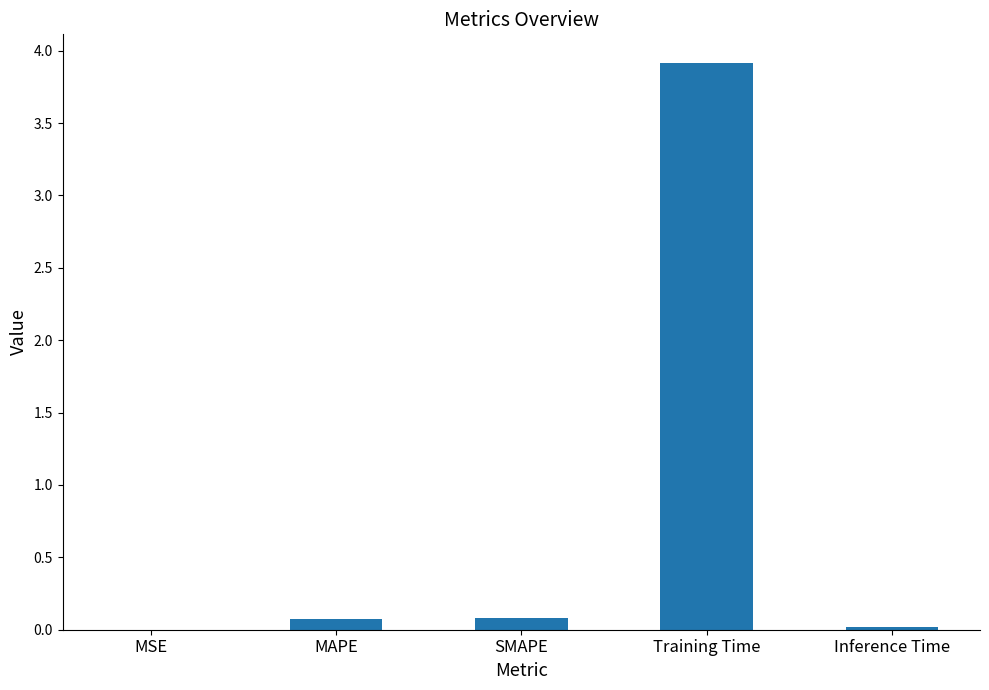

Which label corresponds to the largest value in the chart?

Training Time